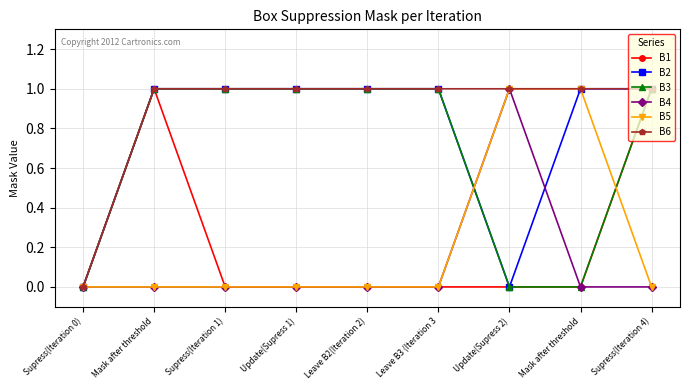

What are all the series names shown in the legend?

B1, B2, B3, B4, B5, B6